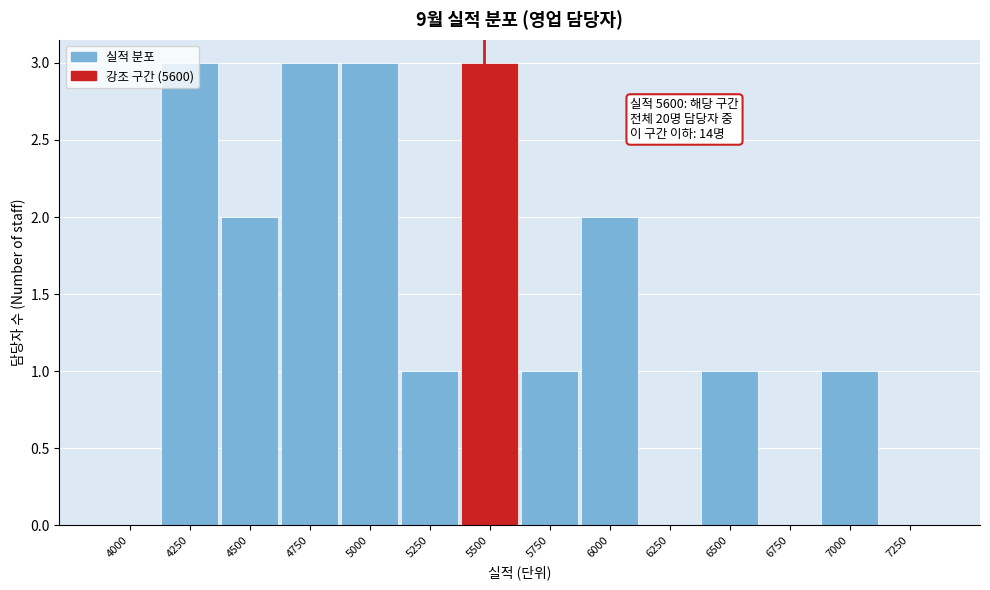

Approximately how many times larger is the value at 6000 compared to 5000?

0.7